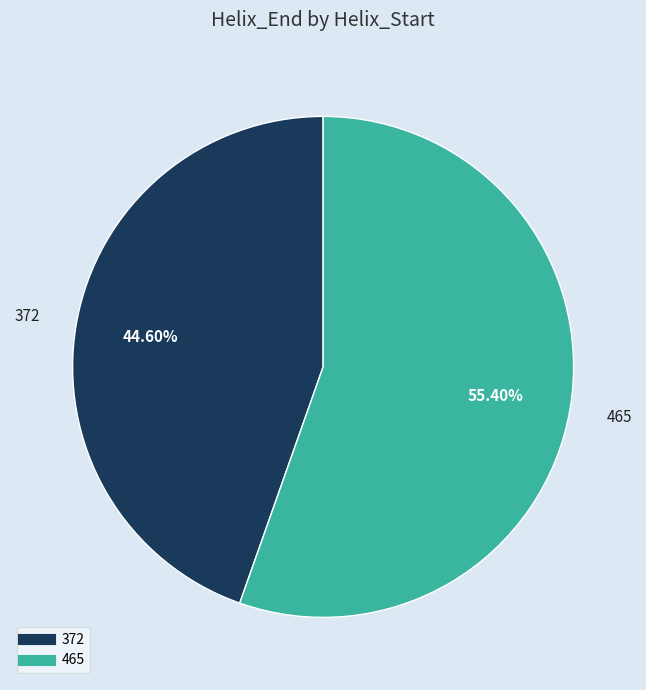

Rank the categories by value from lowest to highest.

372, 465